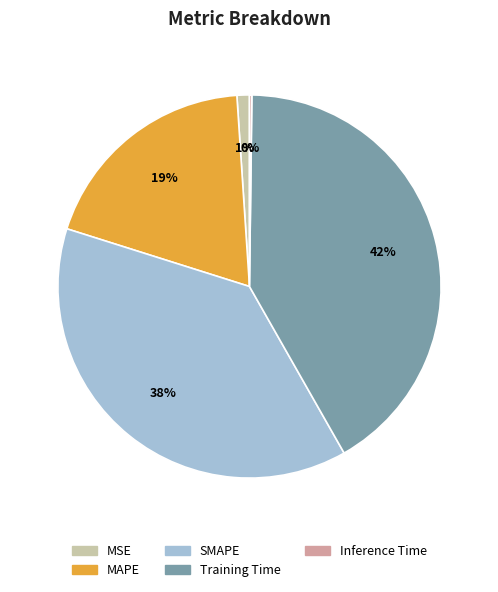

What percentage is the MAPE slice, to the nearest percent?

19%